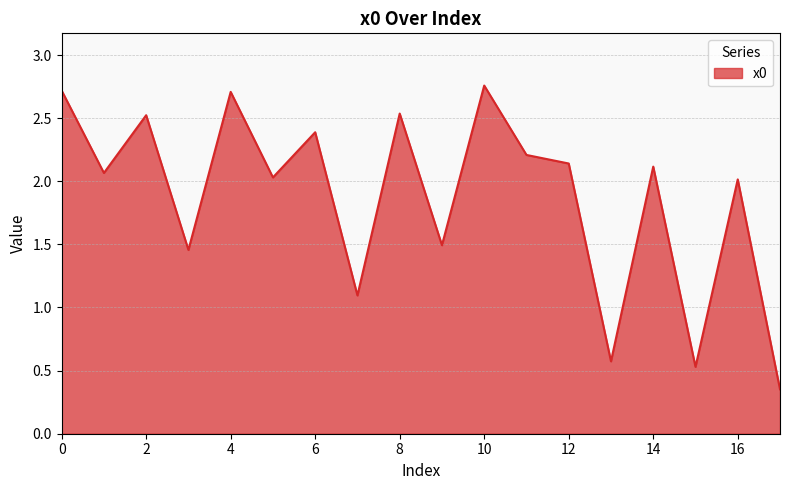

What is the difference between the maximum and minimum values?

2.4